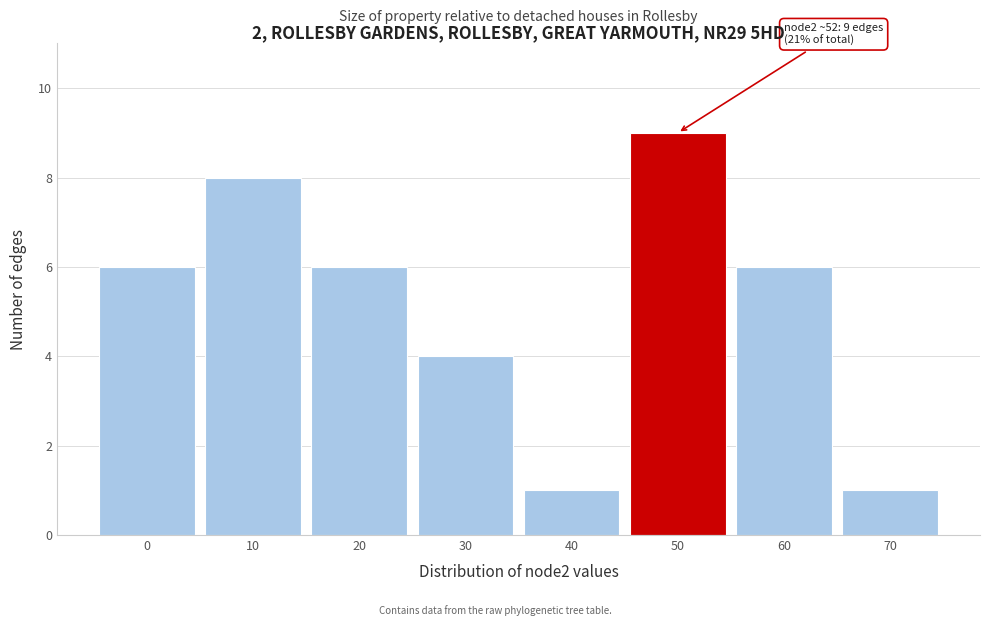

Reading right to left, list all the values displayed in this chart.

1	6	9	1	4	6	8	6